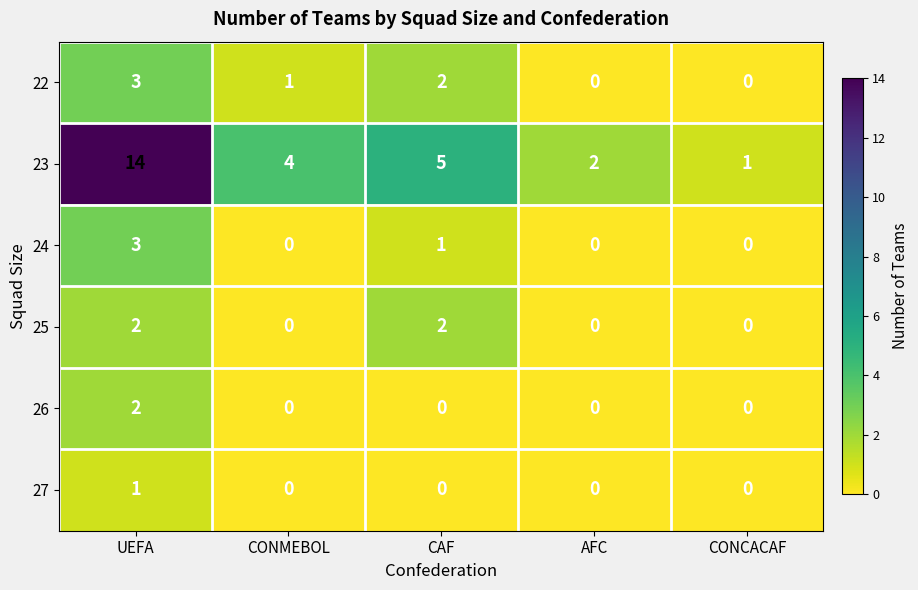

Which series has the widest spread of values?

23